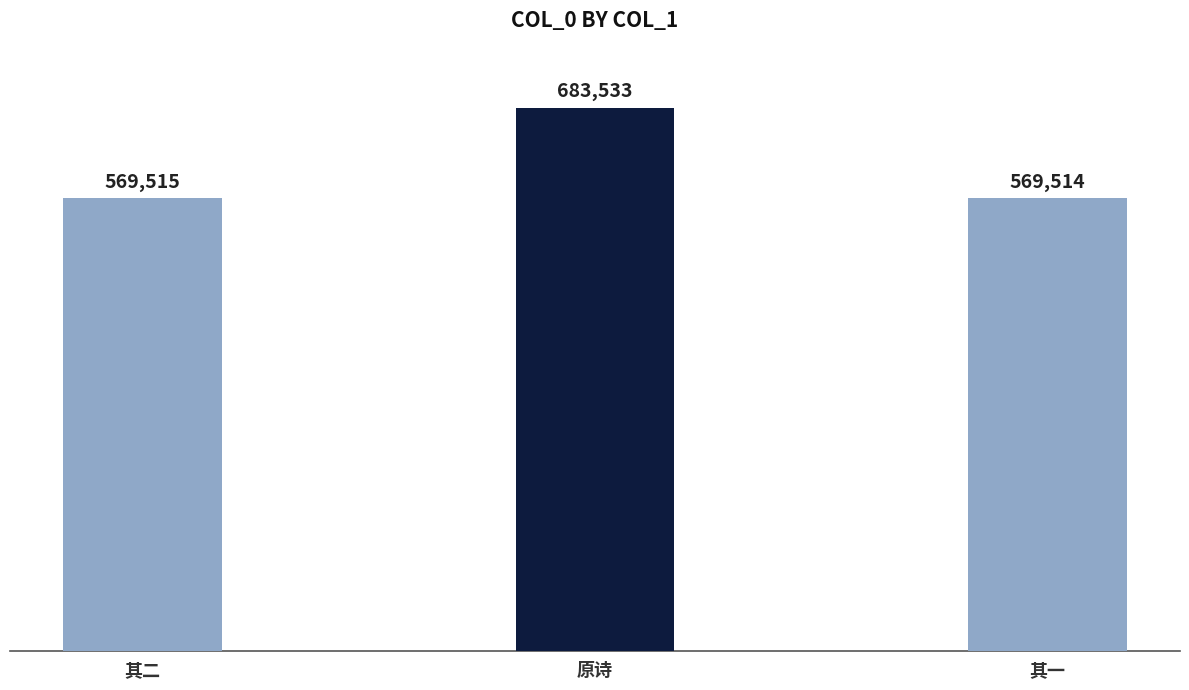

List the labels in order of value, smallest first.

其一, 其二, 原诗